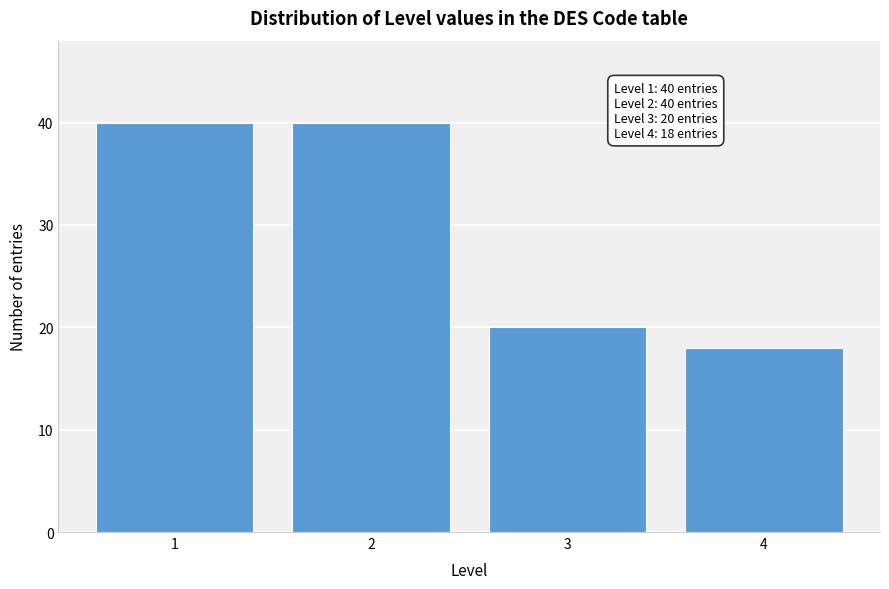

Reading left to right, extract all data points from this chart.

1=40	2=40	3=20	4=18